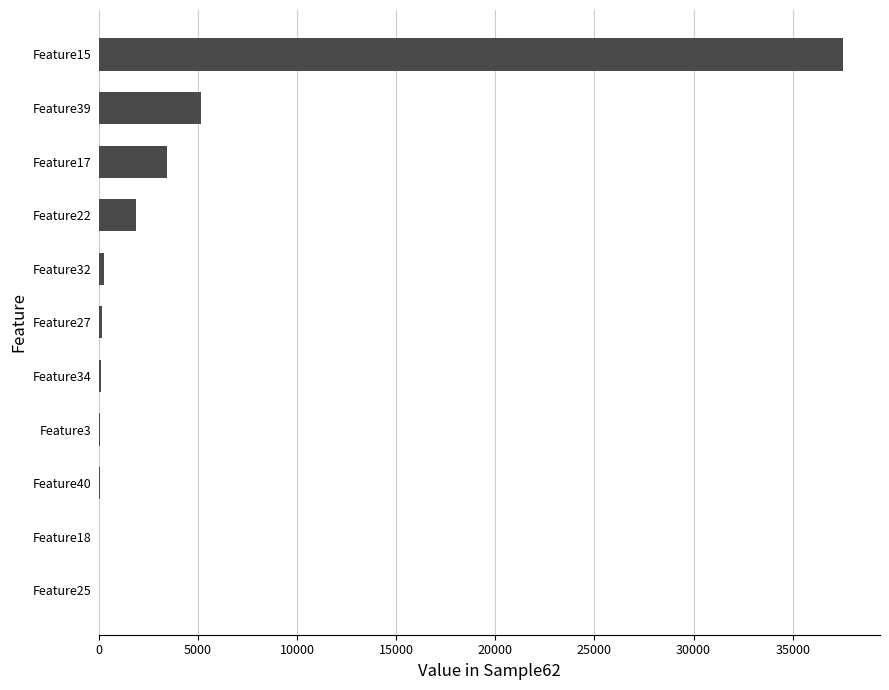

How many data points does each series have?

11